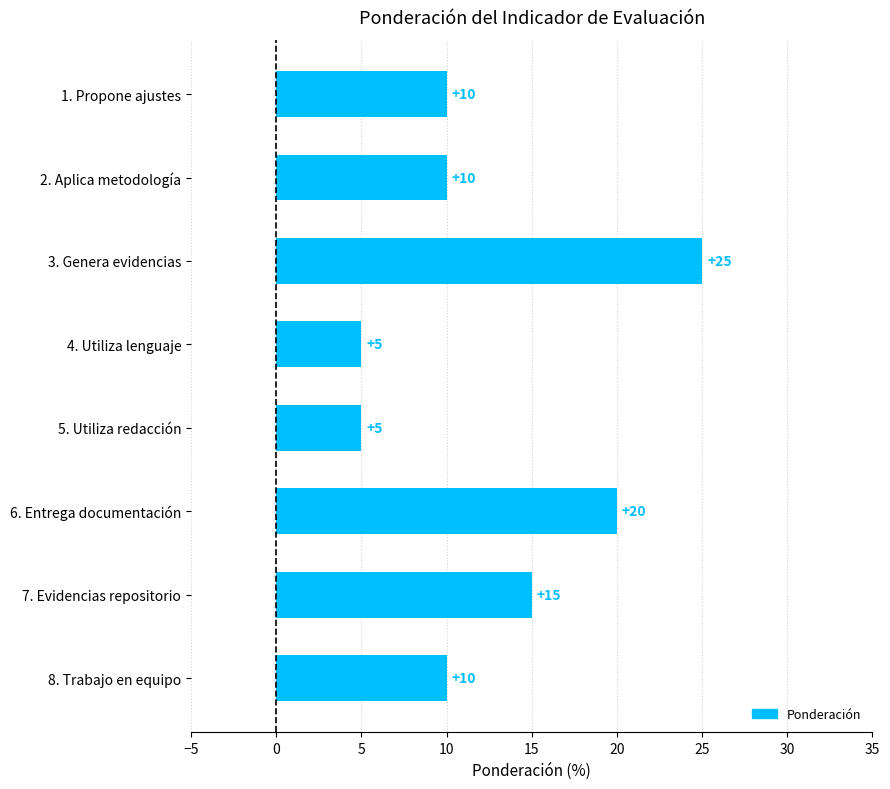

What is the ratio of the value at 6. Entrega documentación to the value at 5. Utiliza redacción?

4.0